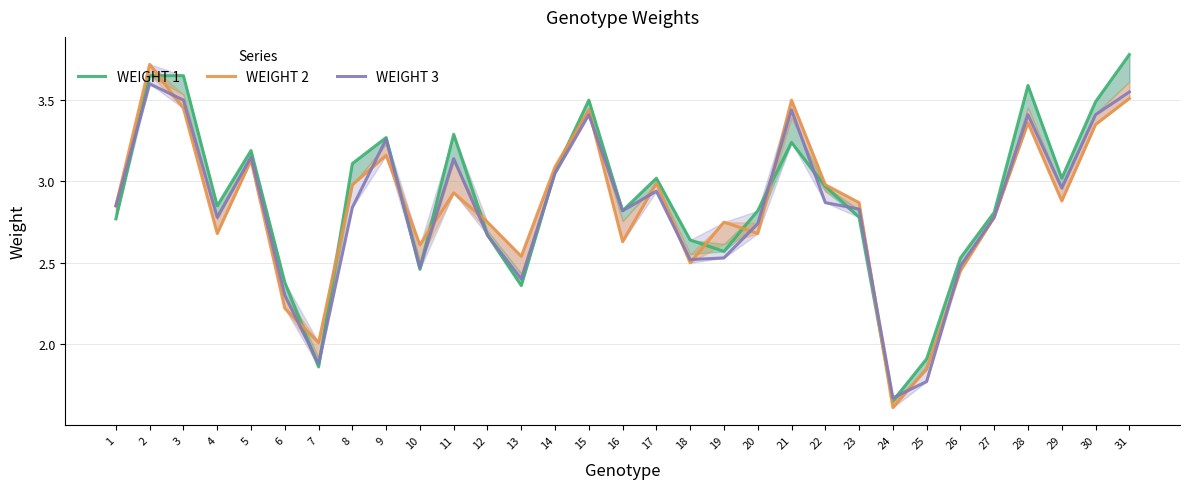

Which series has the largest total across all categories?

WEIGHT 1